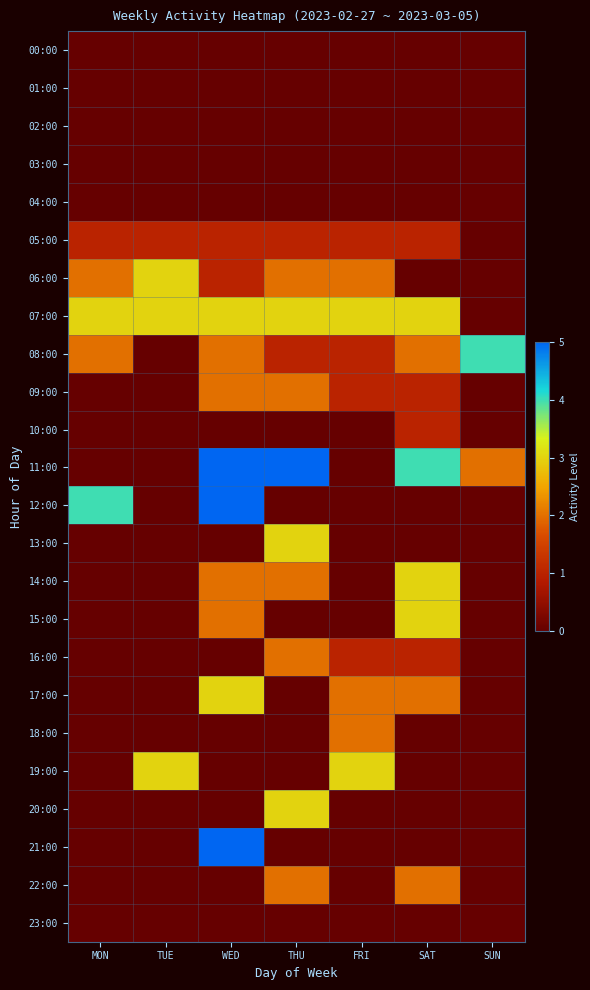

Reading right to left, what are all the values shown in this chart?

00:00: SUN=0	SAT=0	FRI=0	THU=0	WED=0	TUE=0	MON=0
01:00: SUN=0	SAT=0	FRI=0	THU=0	WED=0	TUE=0	MON=0
02:00: SUN=0	SAT=0	FRI=0	THU=0	WED=0	TUE=0	MON=0
03:00: SUN=0	SAT=0	FRI=0	THU=0	WED=0	TUE=0	MON=0
04:00: SUN=0	SAT=0	FRI=0	THU=0	WED=0	TUE=0	MON=0
05:00: SUN=0	SAT=1	FRI=1	THU=1	WED=1	TUE=1	MON=1
06:00: SUN=0	SAT=0	FRI=2	THU=2	WED=1	TUE=3	MON=2
07:00: SUN=0	SAT=3	FRI=3	THU=3	WED=3	TUE=3	MON=3
08:00: SUN=4	SAT=2	FRI=1	THU=1	WED=2	TUE=0	MON=2
09:00: SUN=0	SAT=1	FRI=1	THU=2	WED=2	TUE=0	MON=0
10:00: SUN=0	SAT=1	FRI=0	THU=0	WED=0	TUE=0	MON=0
11:00: SUN=2	SAT=4	FRI=0	THU=5	WED=5	TUE=0	MON=0
12:00: SUN=0	SAT=0	FRI=0	THU=0	WED=5	TUE=0	MON=4
13:00: SUN=0	SAT=0	FRI=0	THU=3	WED=0	TUE=0	MON=0
14:00: SUN=0	SAT=3	FRI=0	THU=2	WED=2	TUE=0	MON=0
15:00: SUN=0	SAT=3	FRI=0	THU=0	WED=2	TUE=0	MON=0
16:00: SUN=0	SAT=1	FRI=1	THU=2	WED=0	TUE=0	MON=0
17:00: SUN=0	SAT=2	FRI=2	THU=0	WED=3	TUE=0	MON=0
18:00: SUN=0	SAT=0	FRI=2	THU=0	WED=0	TUE=0	MON=0
19:00: SUN=0	SAT=0	FRI=3	THU=0	WED=0	TUE=3	MON=0
20:00: SUN=0	SAT=0	FRI=0	THU=3	WED=0	TUE=0	MON=0
21:00: SUN=0	SAT=0	FRI=0	THU=0	WED=5	TUE=0	MON=0
22:00: SUN=0	SAT=2	FRI=0	THU=2	WED=0	TUE=0	MON=0
23:00: SUN=0	SAT=0	FRI=0	THU=0	WED=0	TUE=0	MON=0